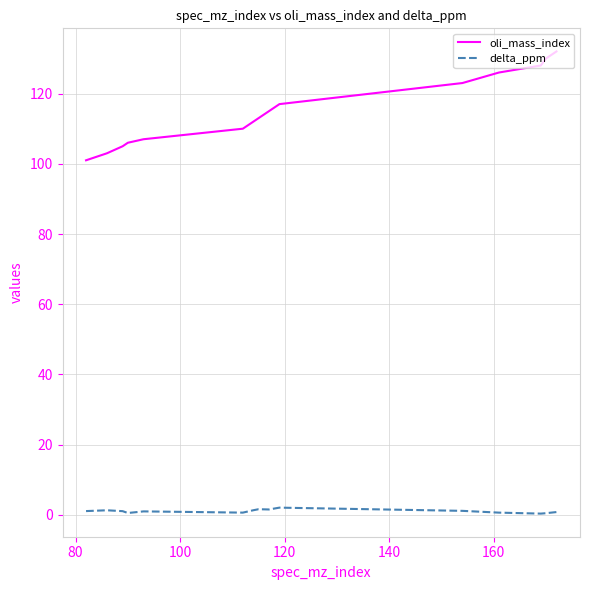

Which series has the widest spread of values?

oli_mass_index